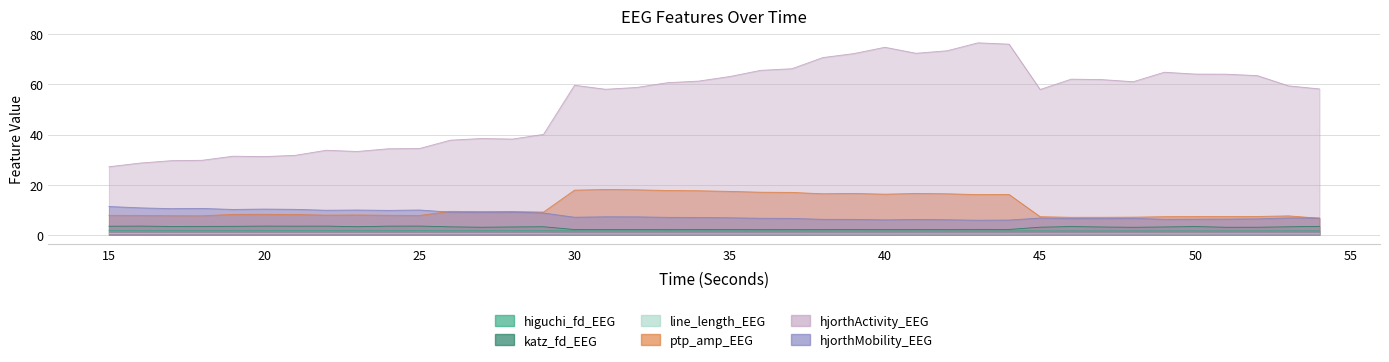

True or false: line_length_EEG and katz_fd_EEG intersect in this chart.

False